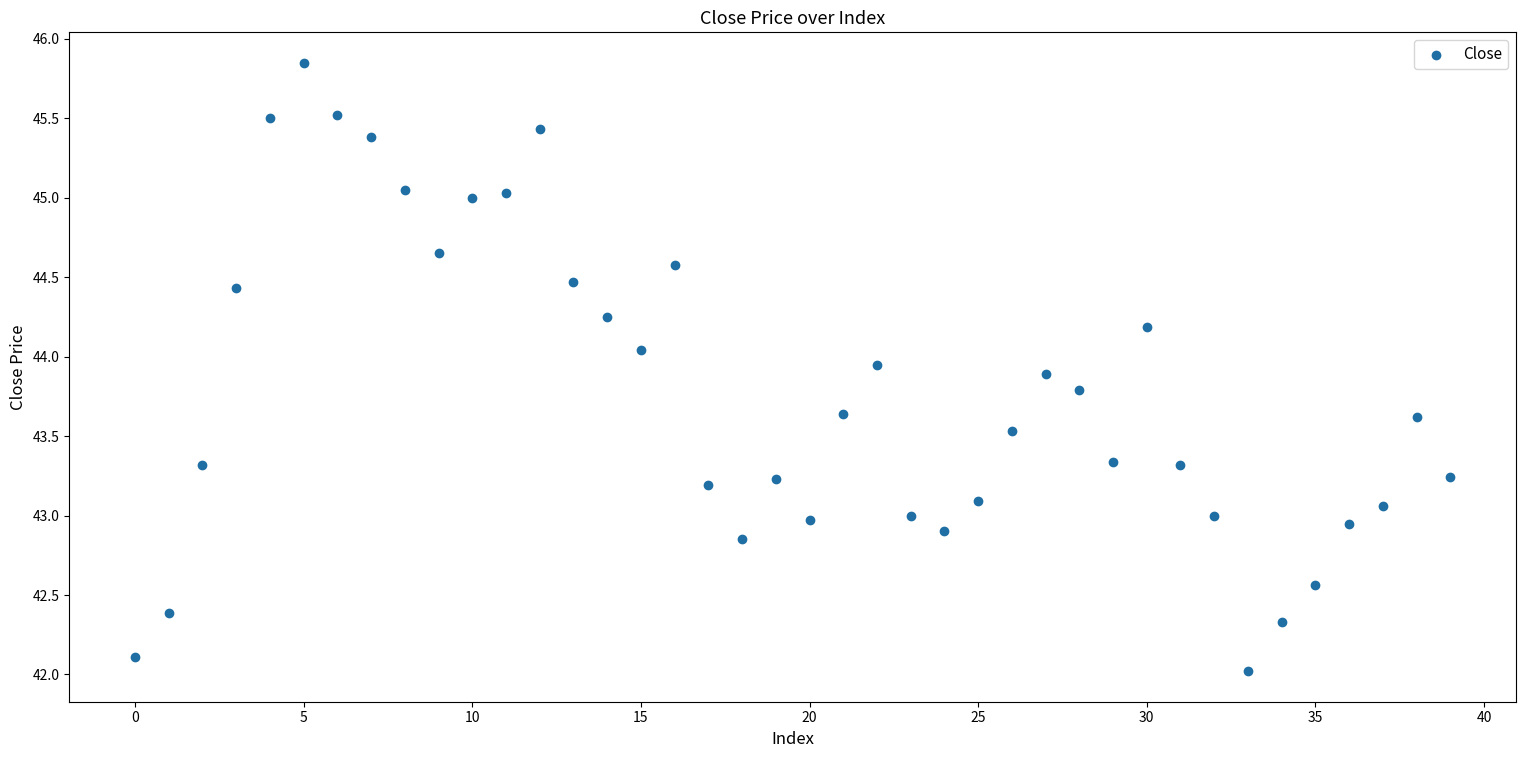

What is the range of Y values (max minus min)?

3.8